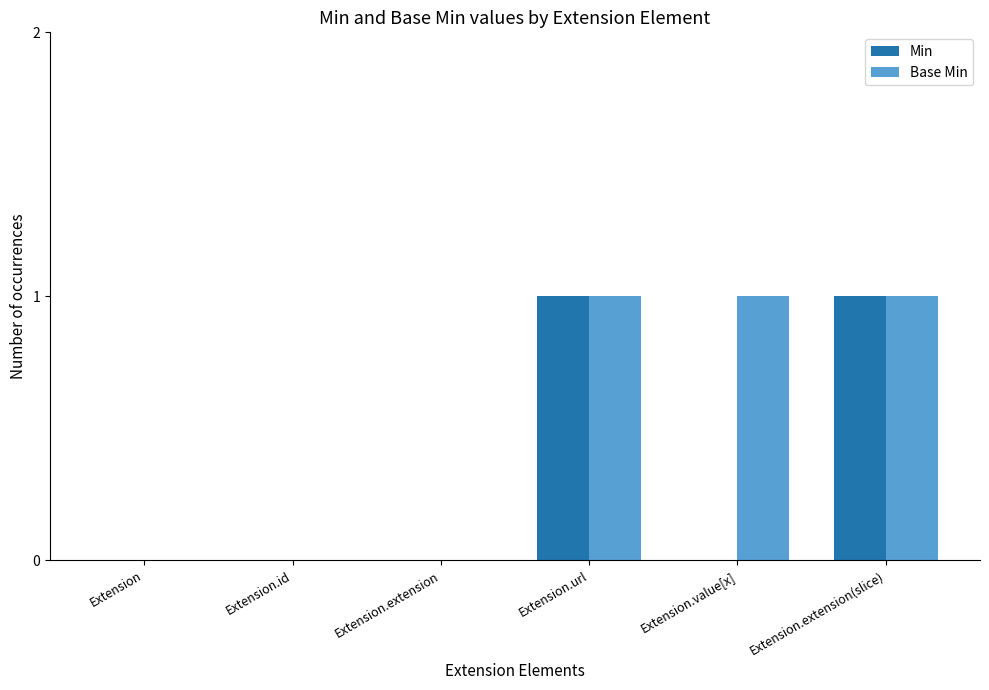

The value of Base Min at Extension.extension(slice) is 2. True or false?

False